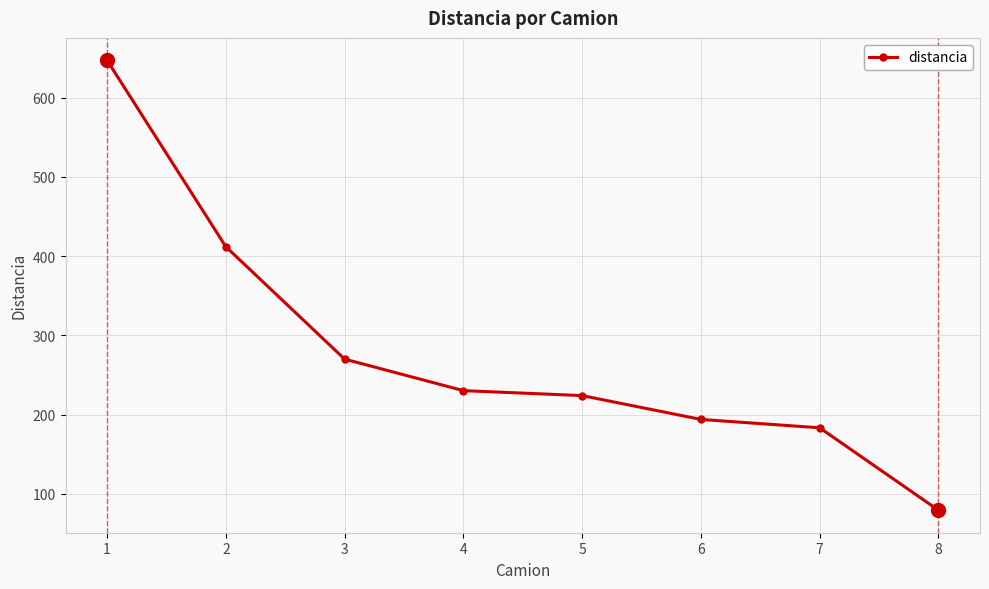

What is the value of the 3rd point from the left?

269.9